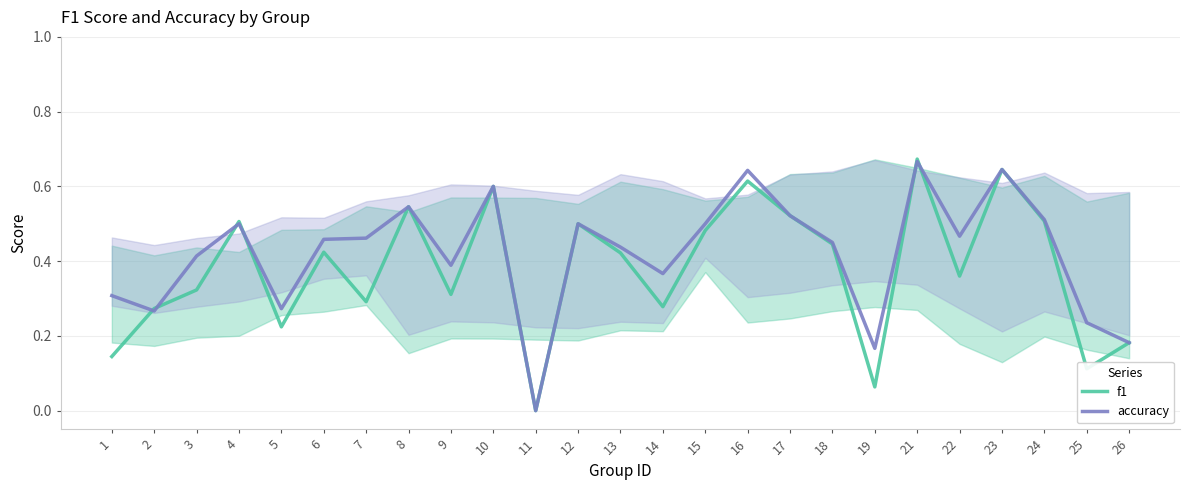

What is the difference between the second highest and second lowest values in the f1 series?

0.6